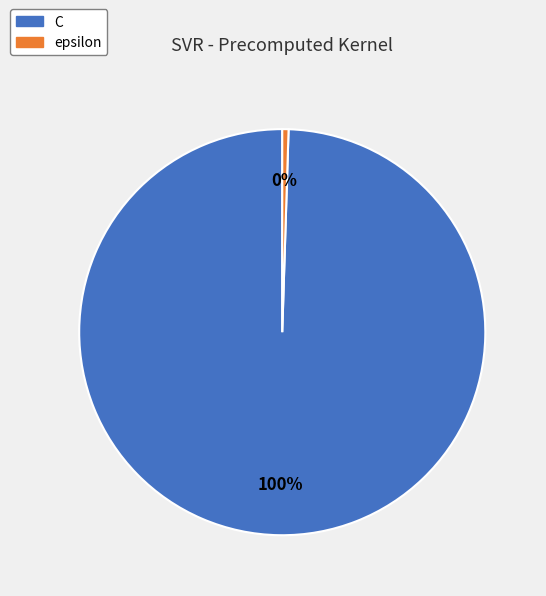

Combined, do epsilon and C account for over 50%?

Yes